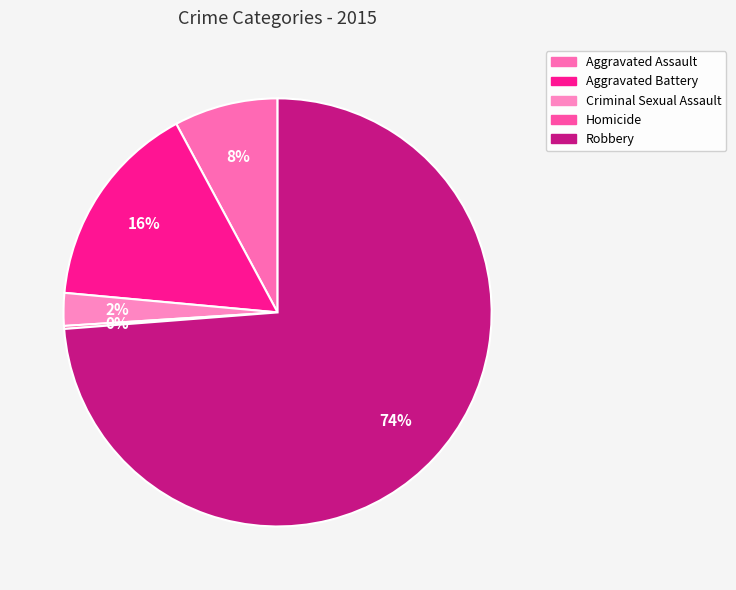

What is the change in value from Aggravated Assault to Homicide?

-34